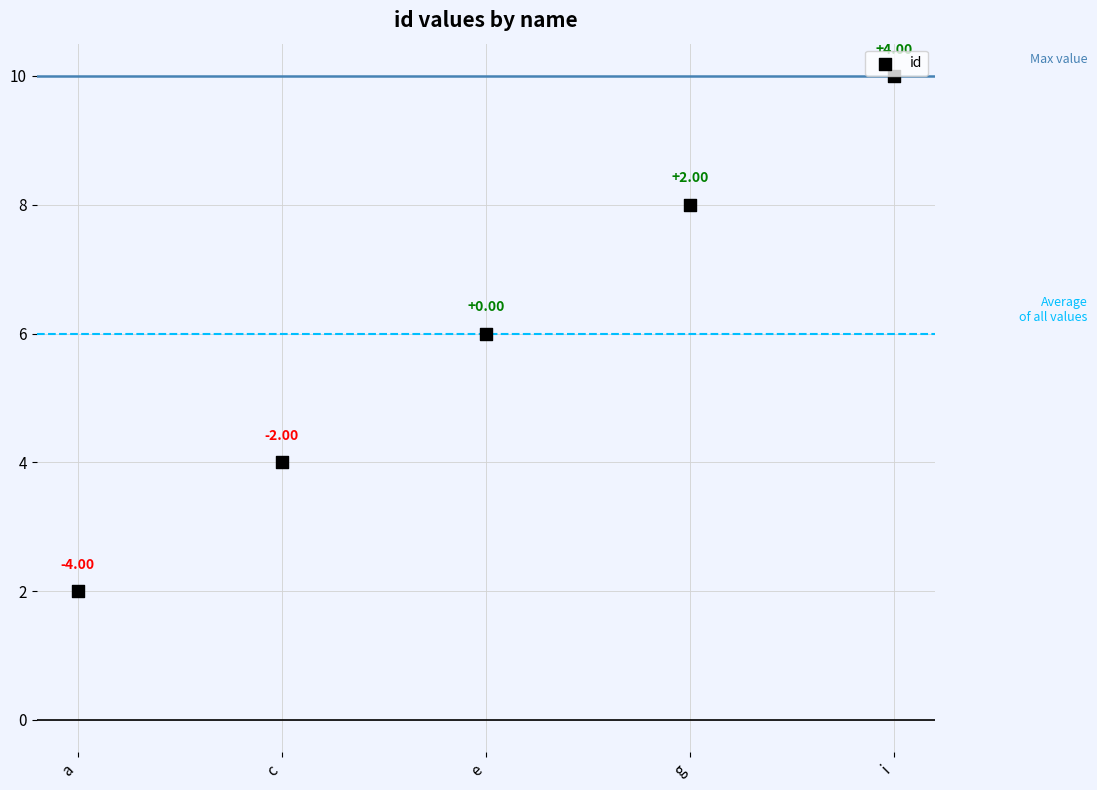

What is the average Y value?

6